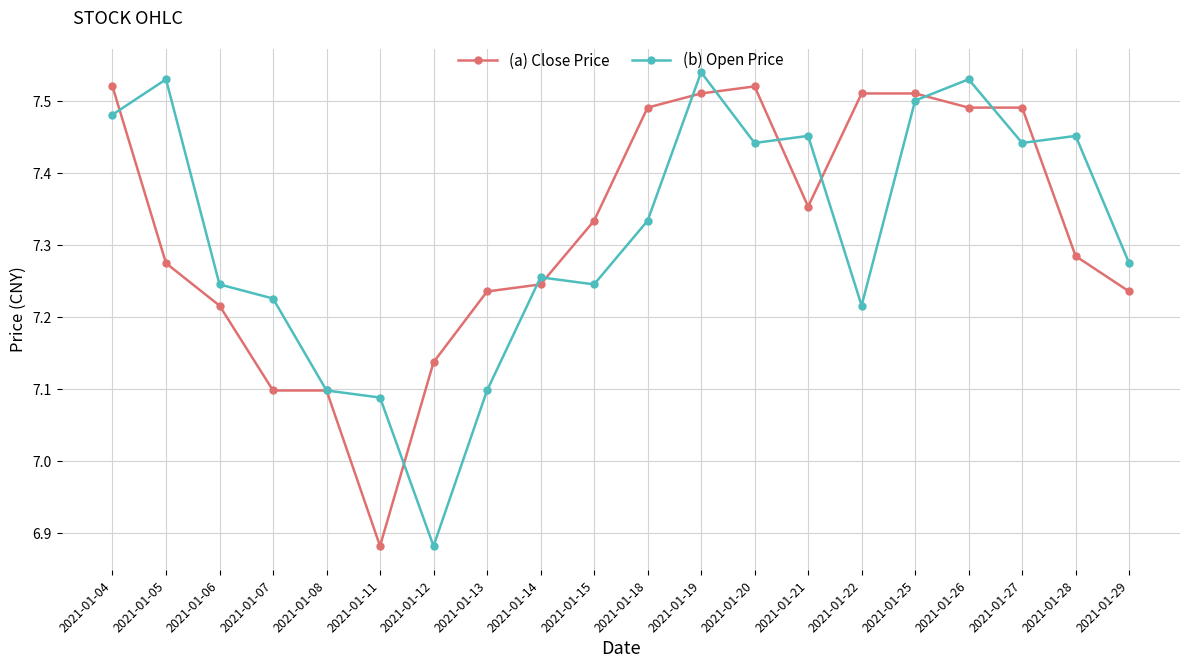

At which category is the sum across all series the highest?

2021-01-19